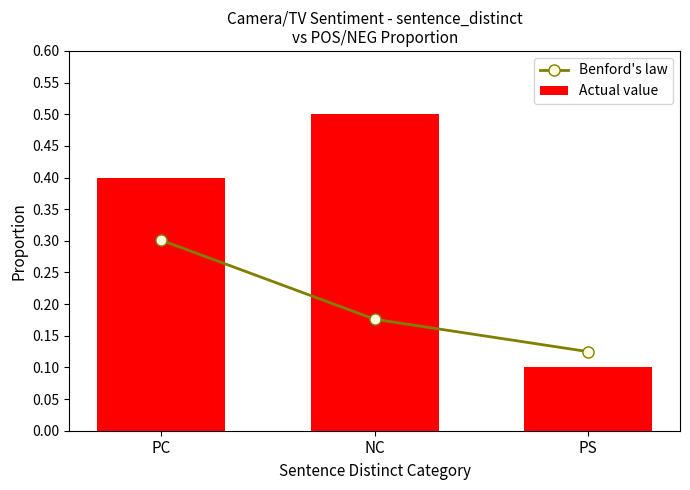

The Benford's law series shows 0.3 at PC. True or false?

True